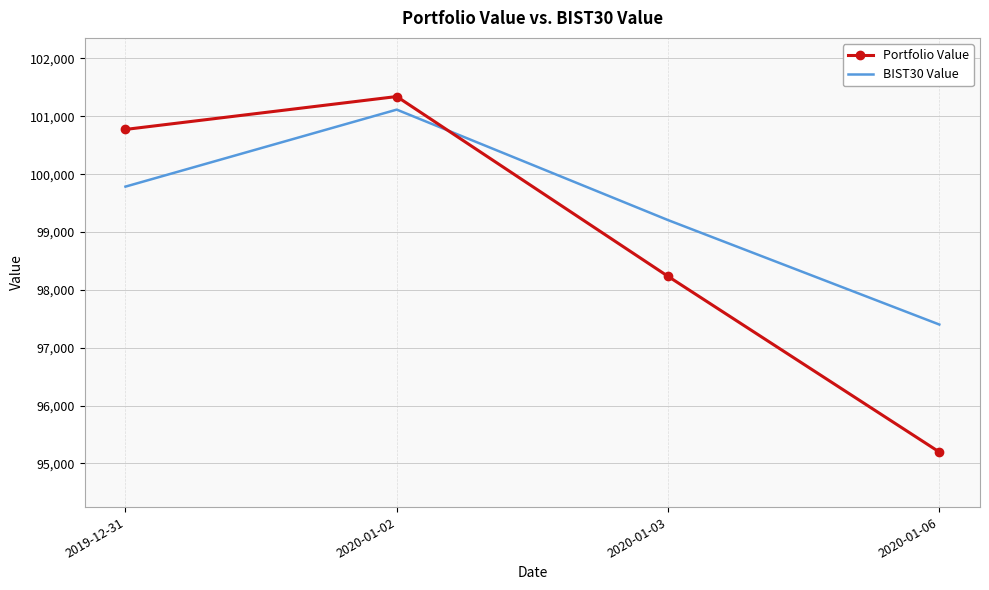

What are all the series names shown in the legend?

Portfolio Value, BIST30 Value